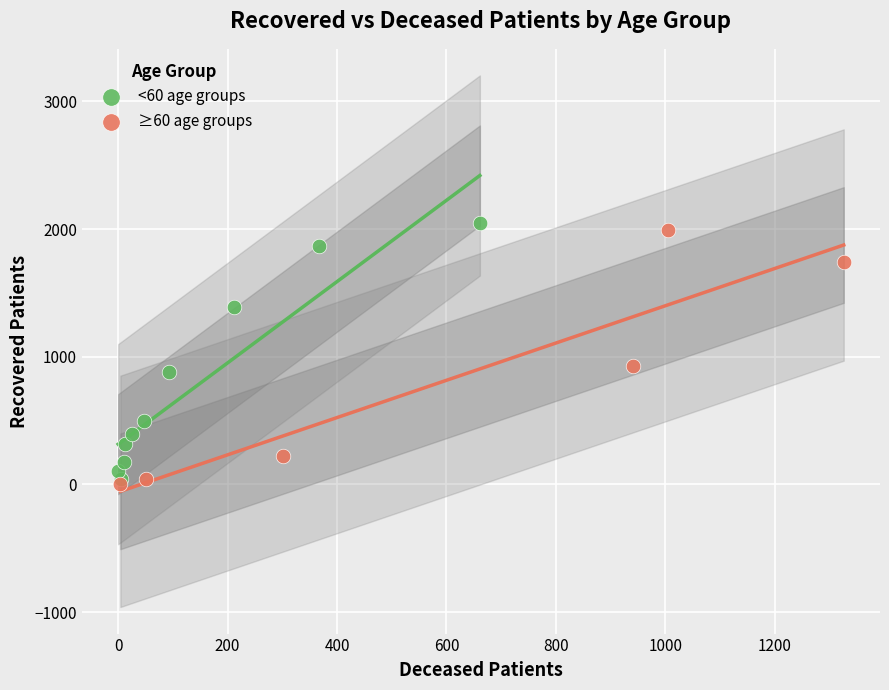

What are all the series names shown in the legend?

<60 age groups, ≥60 age groups